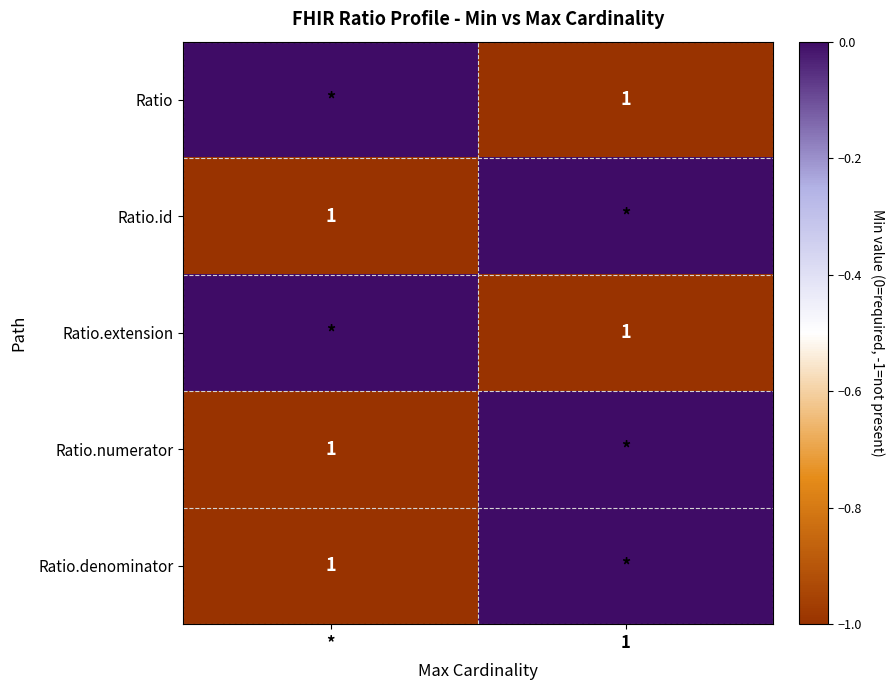

Count the number of data series in this chart.

5